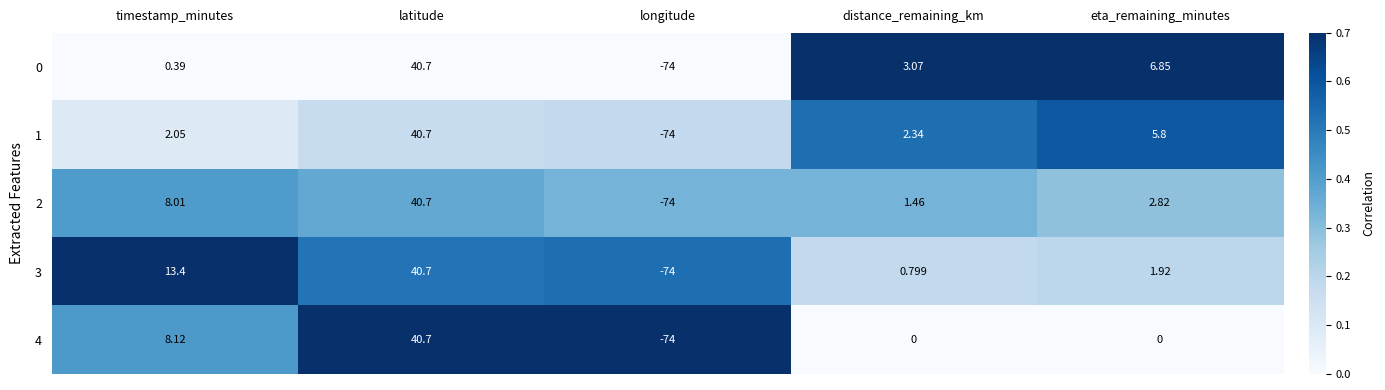

What is the total value across all series at eta_remaining_minutes?

17.4